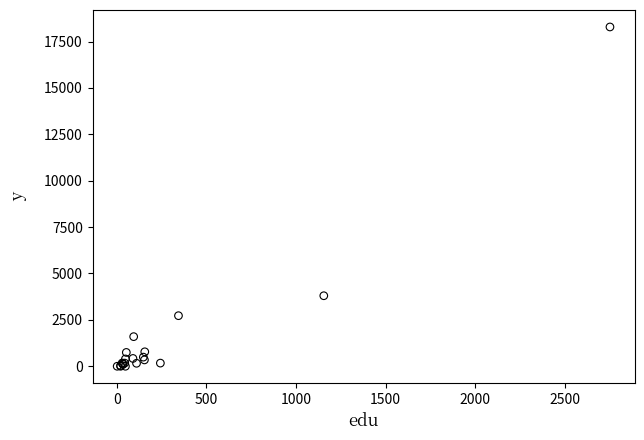

What Y value in the scatter plot is closest to 9143?

3801